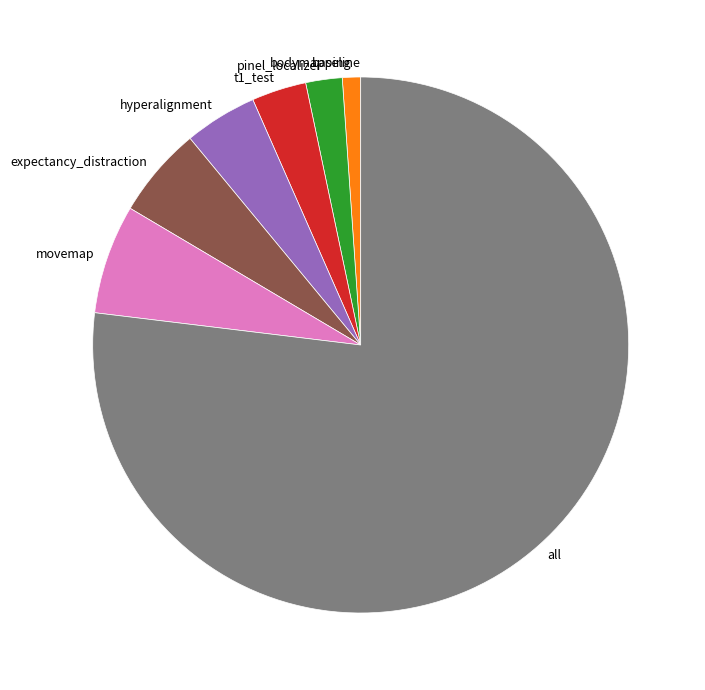

Is it true that movemap is 15% of the pie?

False